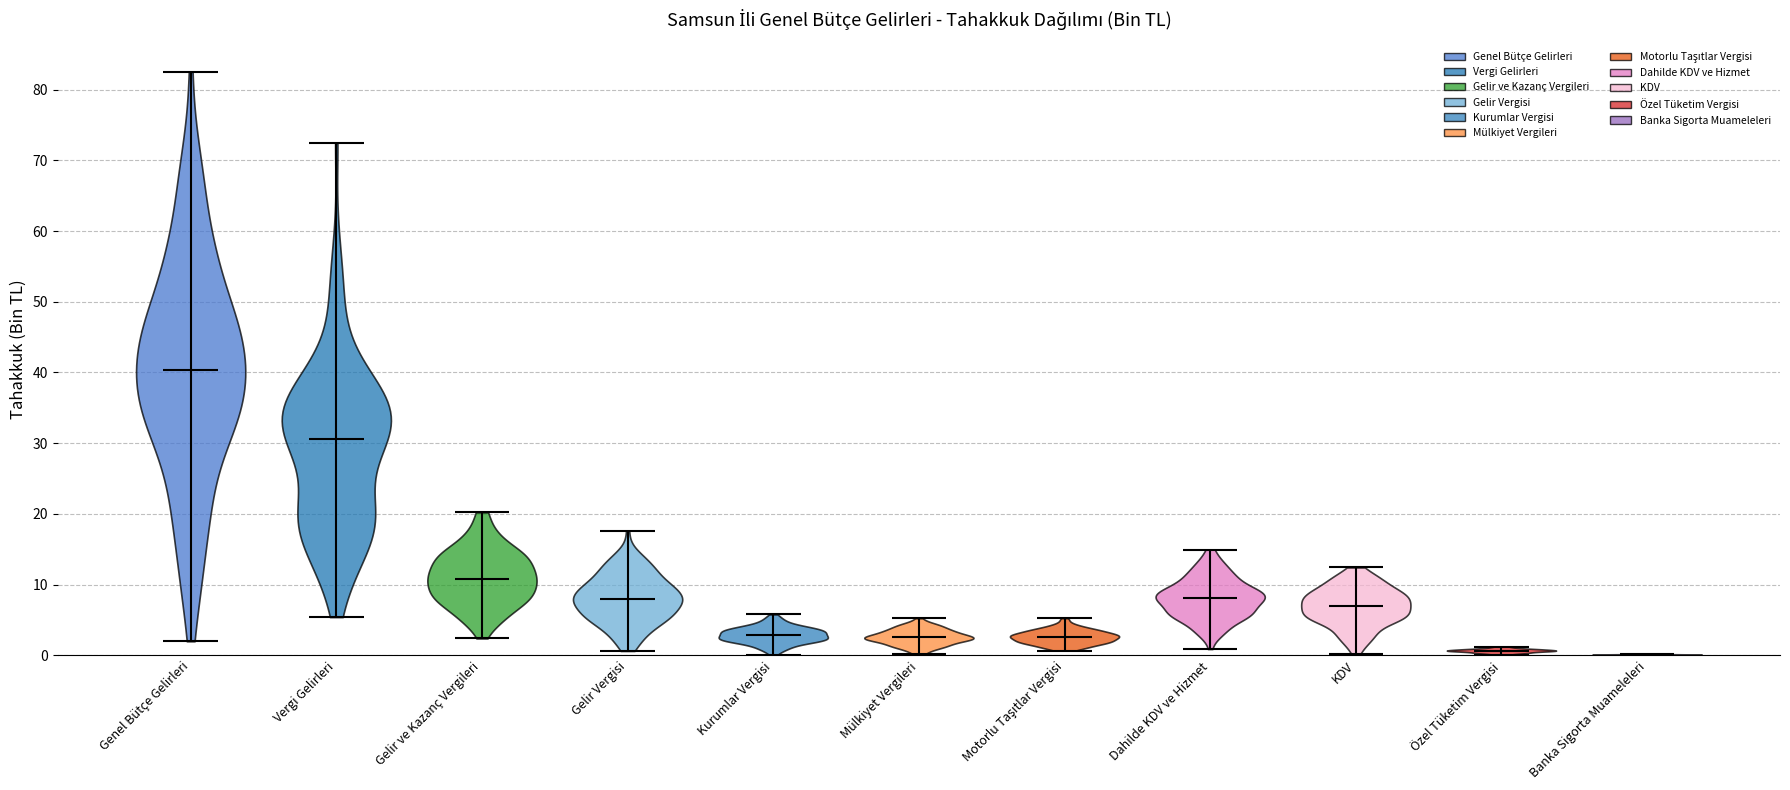

Where does the median line of the violin for Kurumlar Vergisi sit on the y-axis? The values are not printed on the chart, so give them approximately, as read against the axis.

3